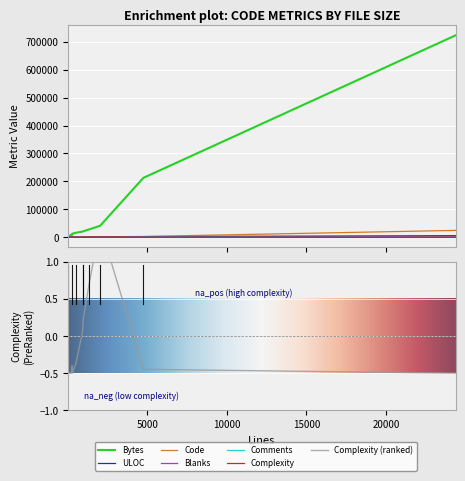

What is the value of the Comments point at the 11th from the left?

26